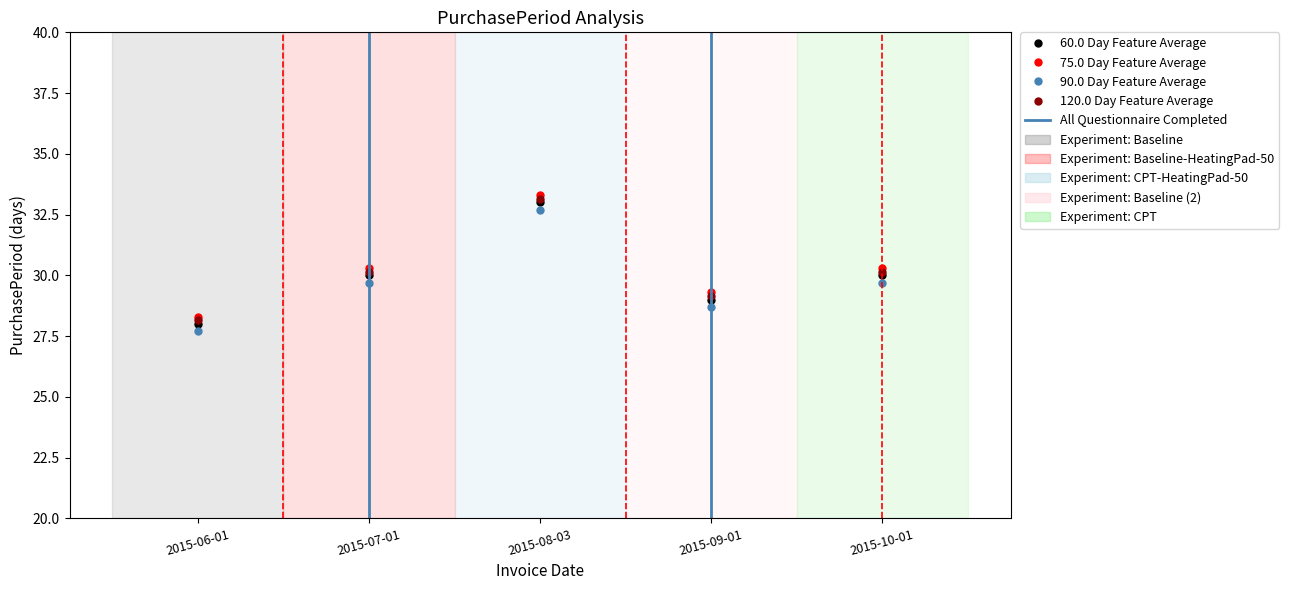

What is the difference between the maximum and minimum values?

5